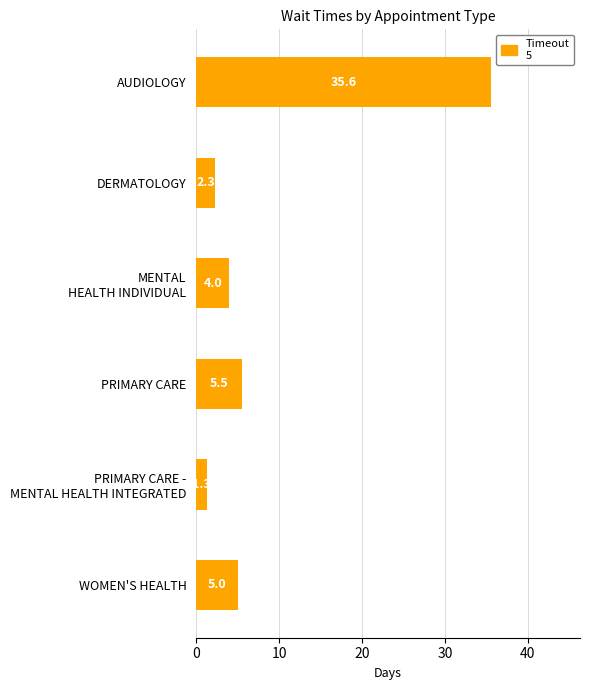

What is the value of the 5th bar from the top?

1.3